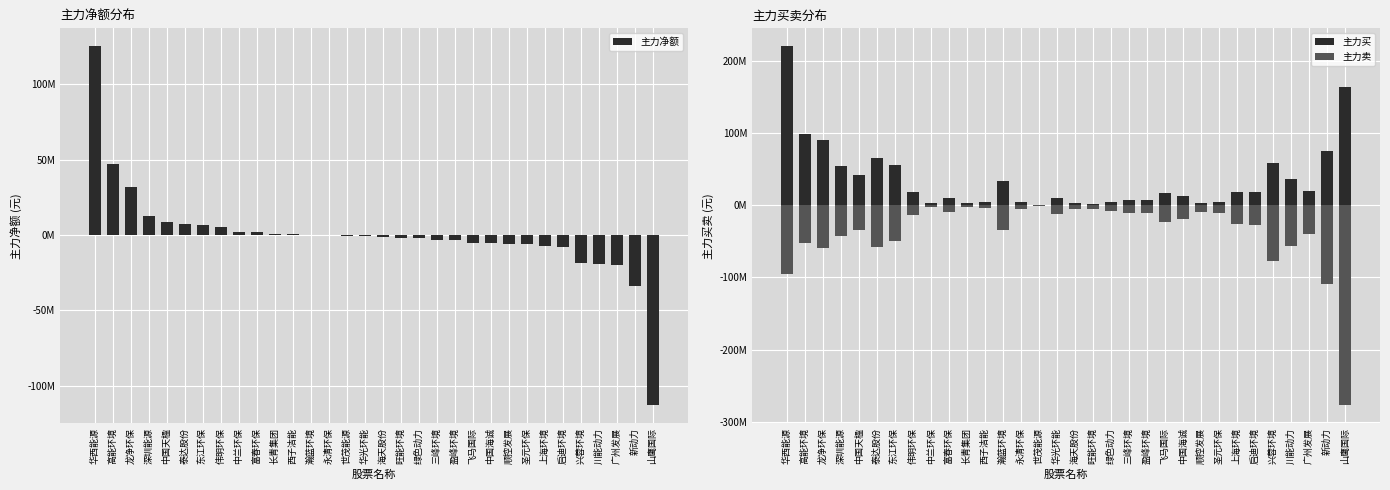

Does the chart contain any negative values?

Yes